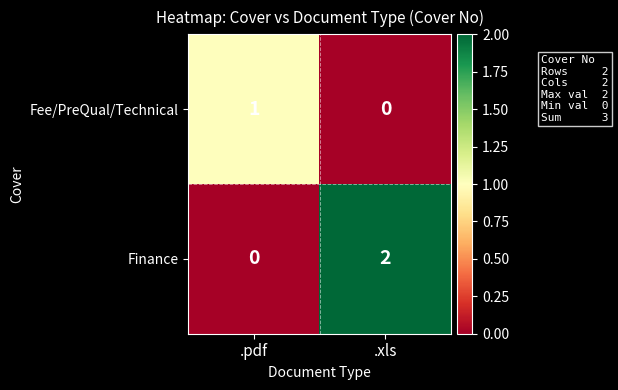

Which series changed the most between .pdf and .xls?

Finance